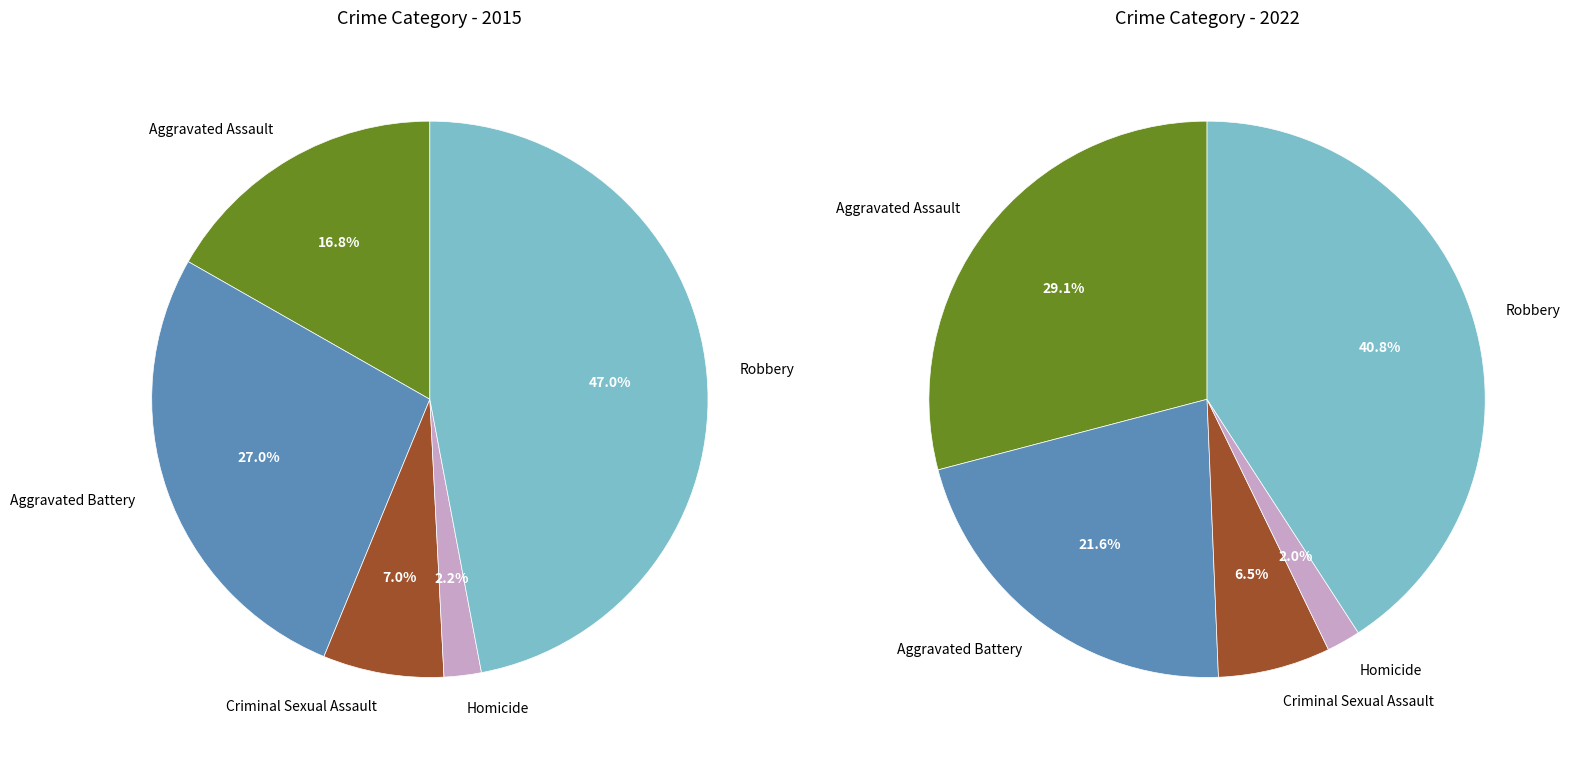

To the nearest percent, what portion does 3 represent?

2%